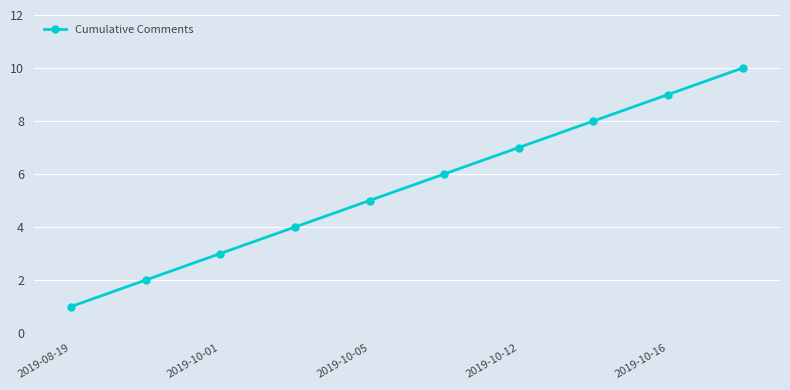

Count the number of categories in the chart.

10